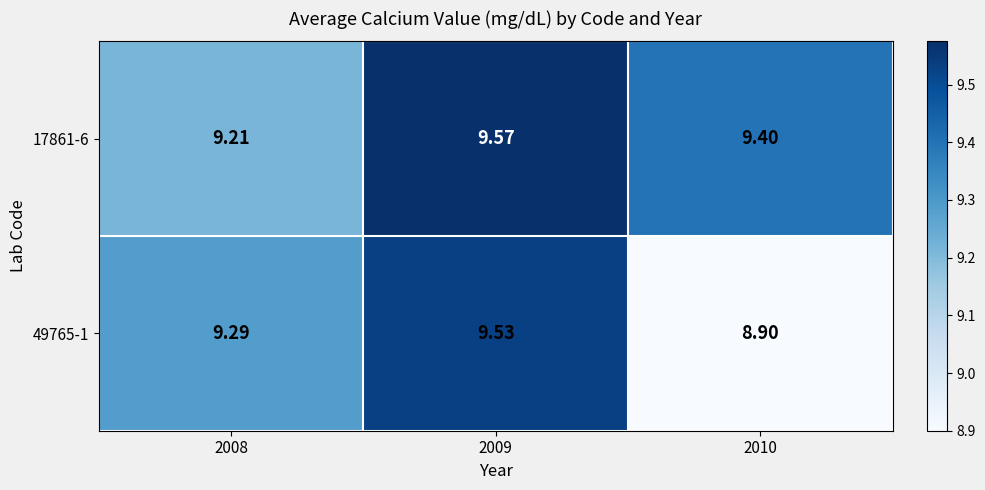

Is the value of 49765-1 at 2008 greater than the value of 17861-6 at 2008?

Yes